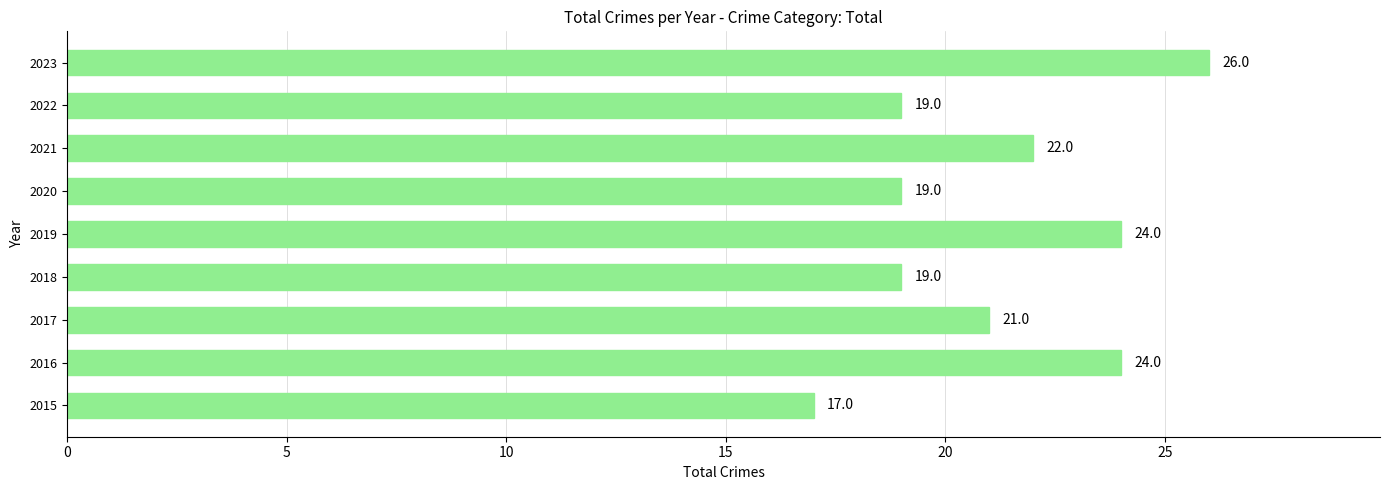

How many bars are there in total?

9